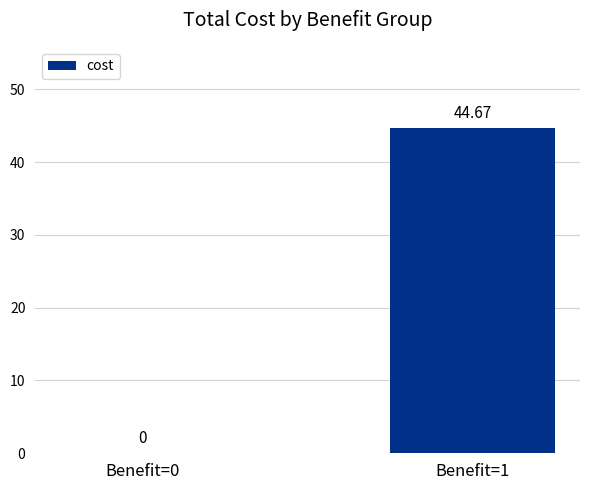

Which has a higher value, Benefit=1 or Benefit=0?

Benefit=1